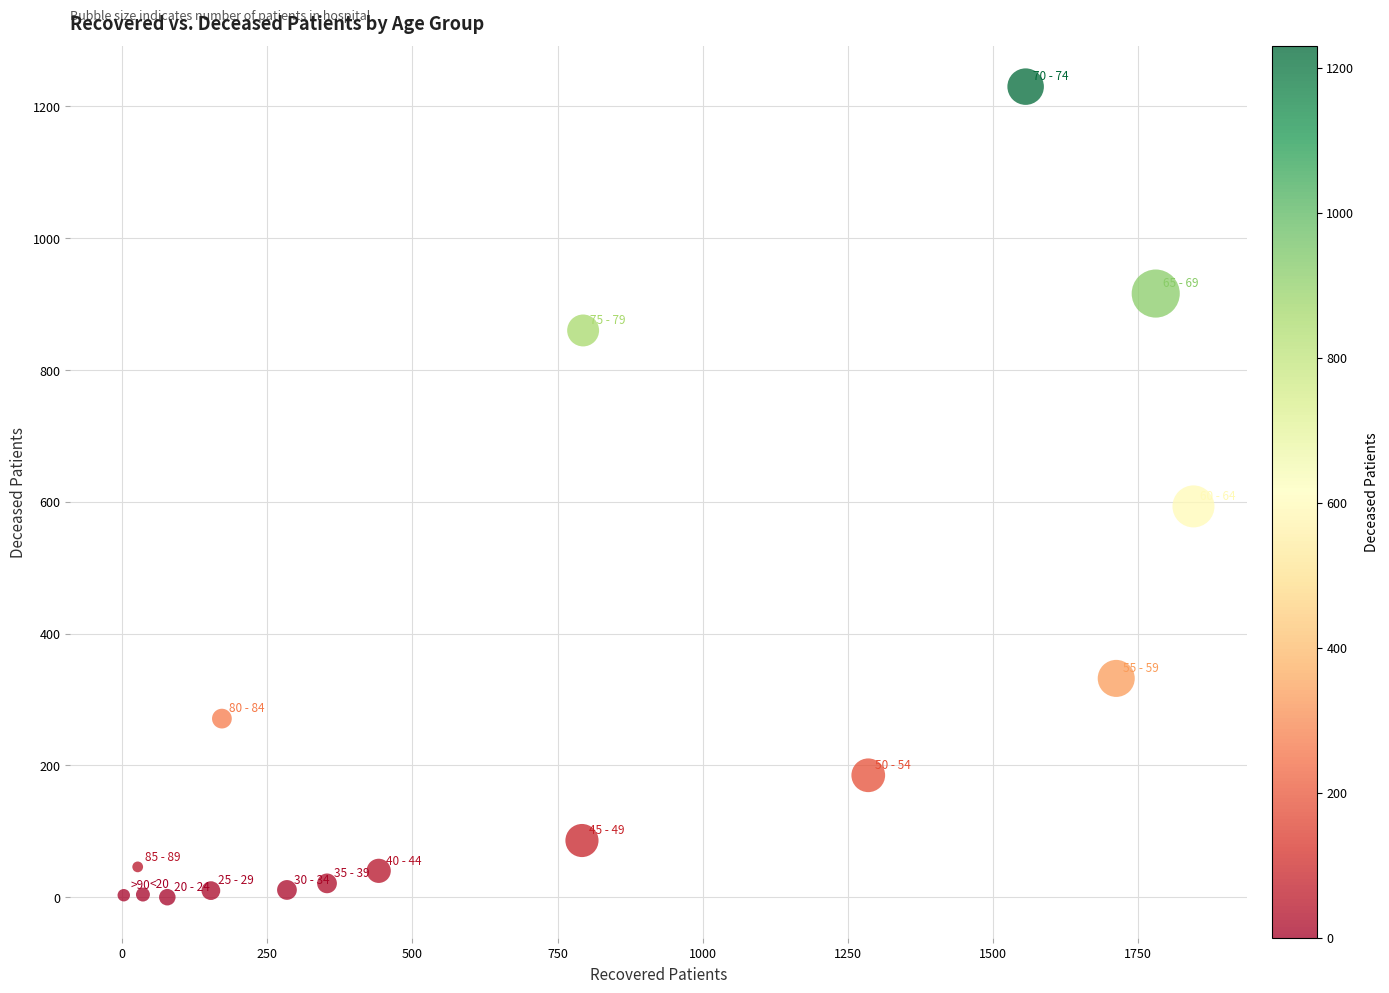

What is the range of Y values (max minus min)?

1230